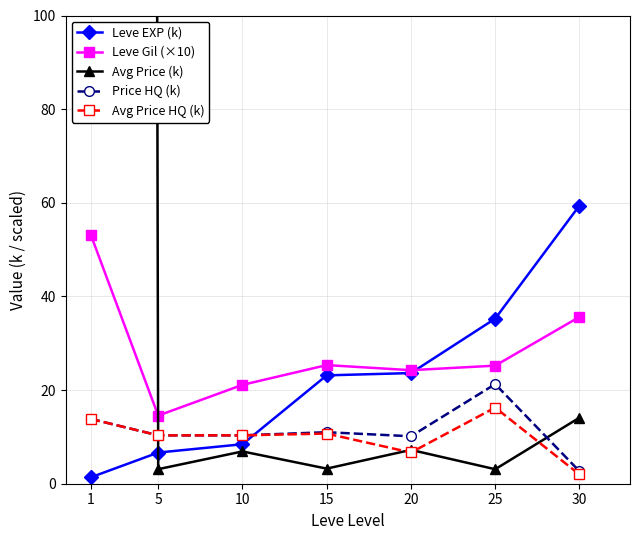

How many times do Leve EXP (k) and Avg Price (k) cross each other?

1